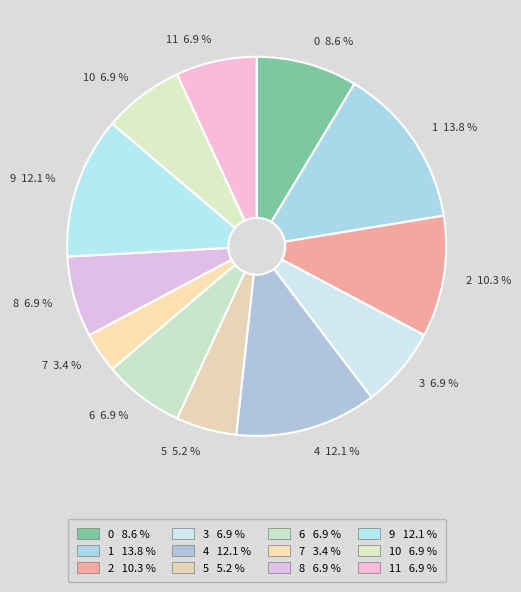

Which has a higher value, 8 or 9?

9